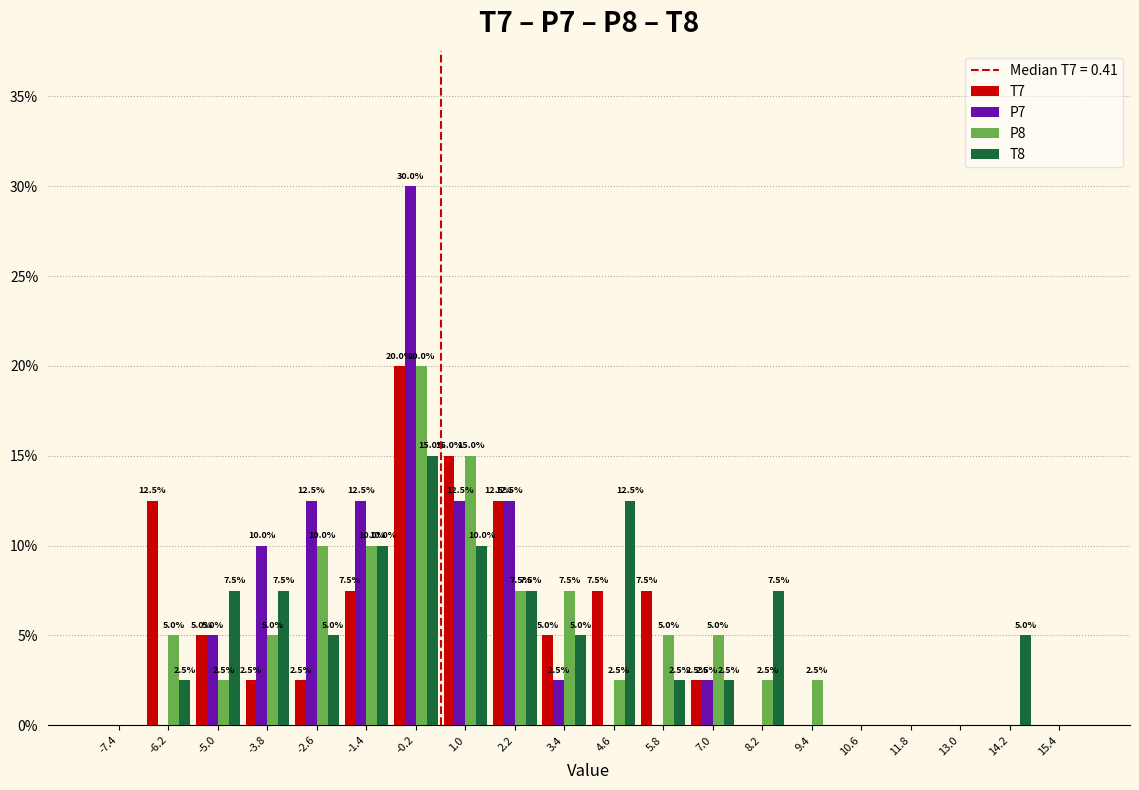

In the T7 series, which range on the x-axis has the tallest bar?

-0.8 to 0.4